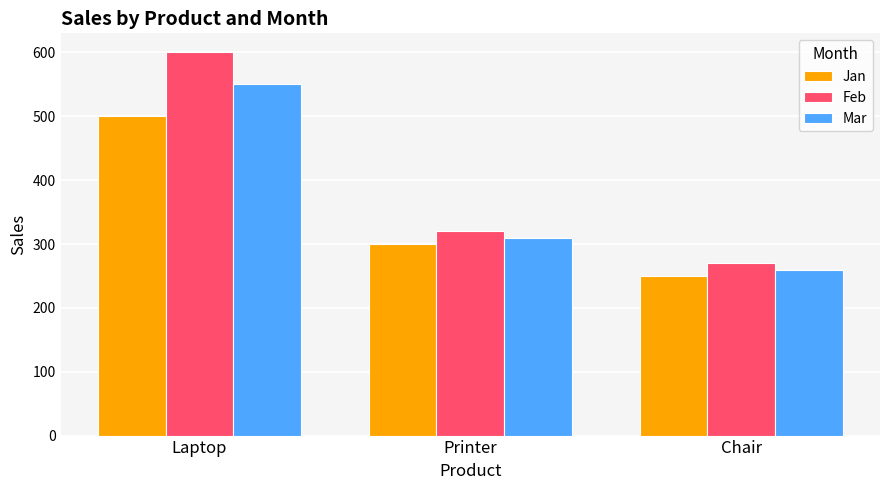

The value of Mar at Laptop is 913. True or false?

False